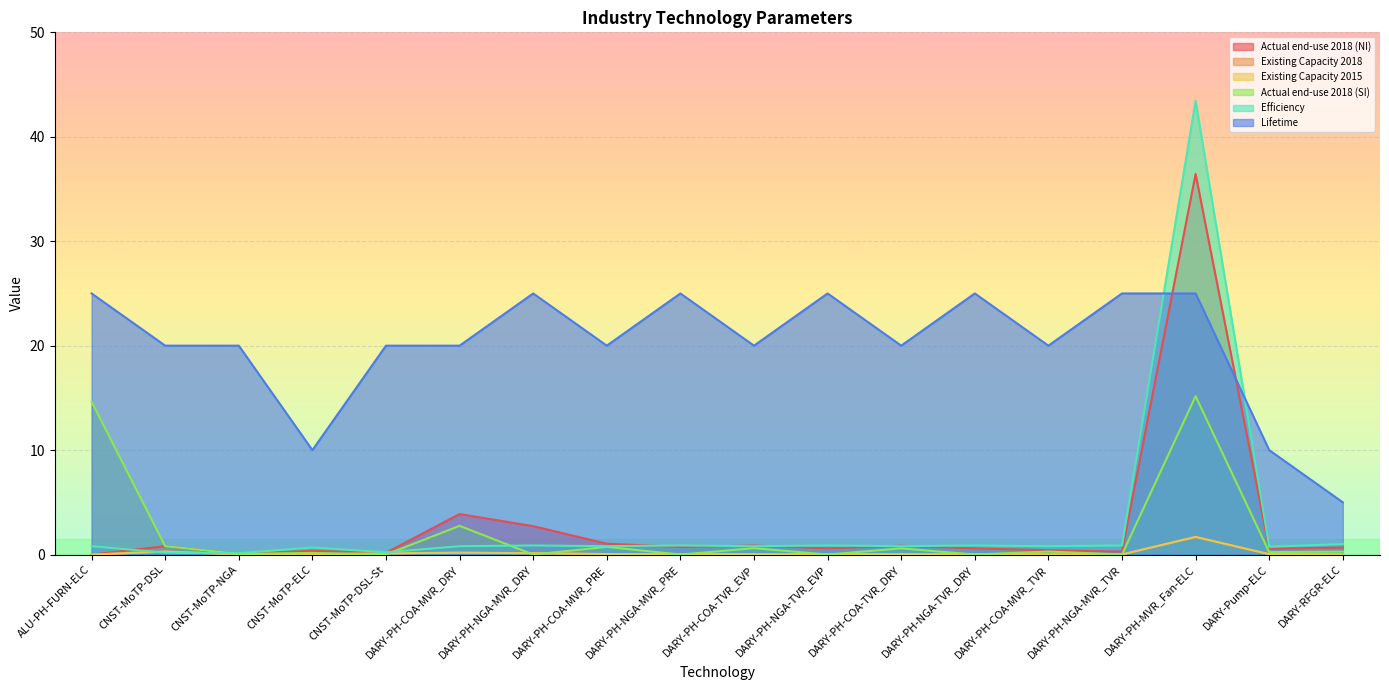

At which label does Lifetime reach its minimum?

DARY-RFGR-ELC